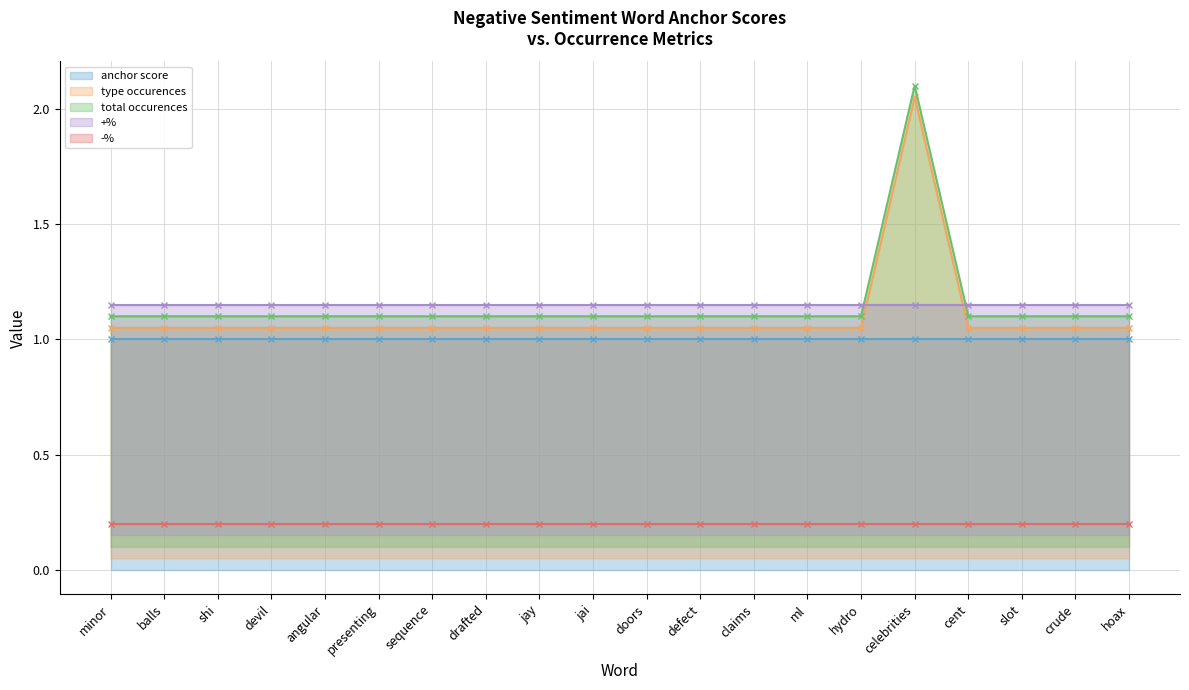

Between devil and celebrities, which is larger?

devil